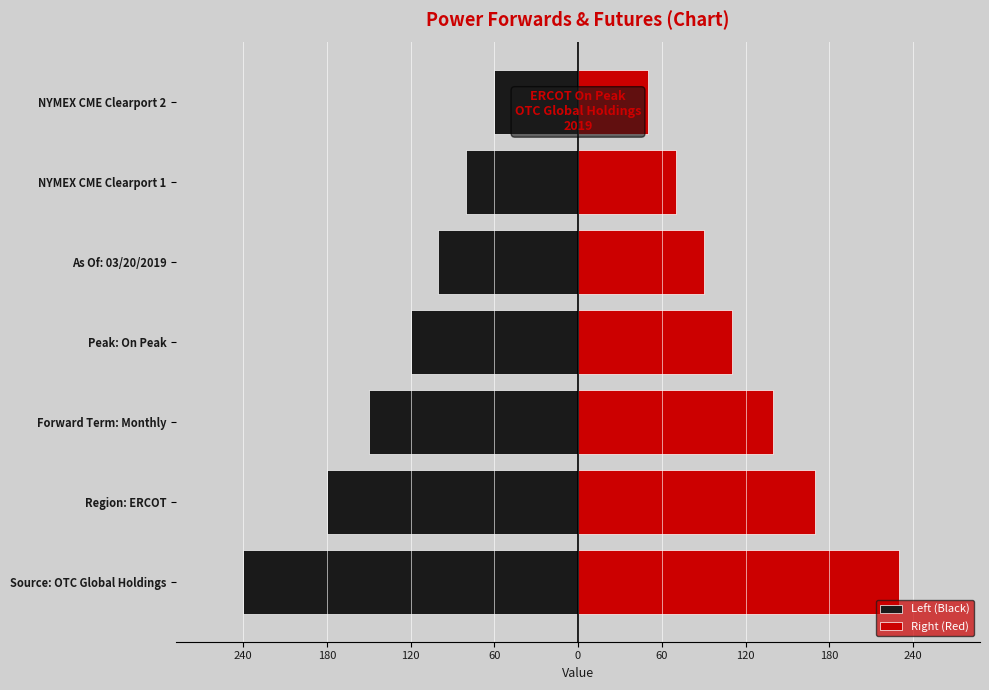

How many series are shown in this chart?

2